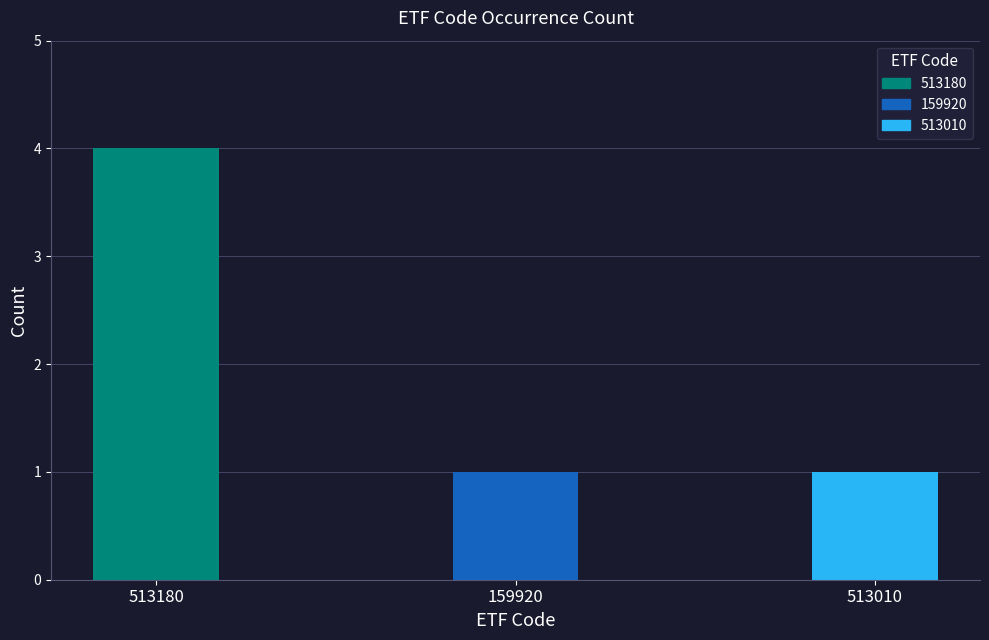

What is the difference between the maximum and second lowest values?

3